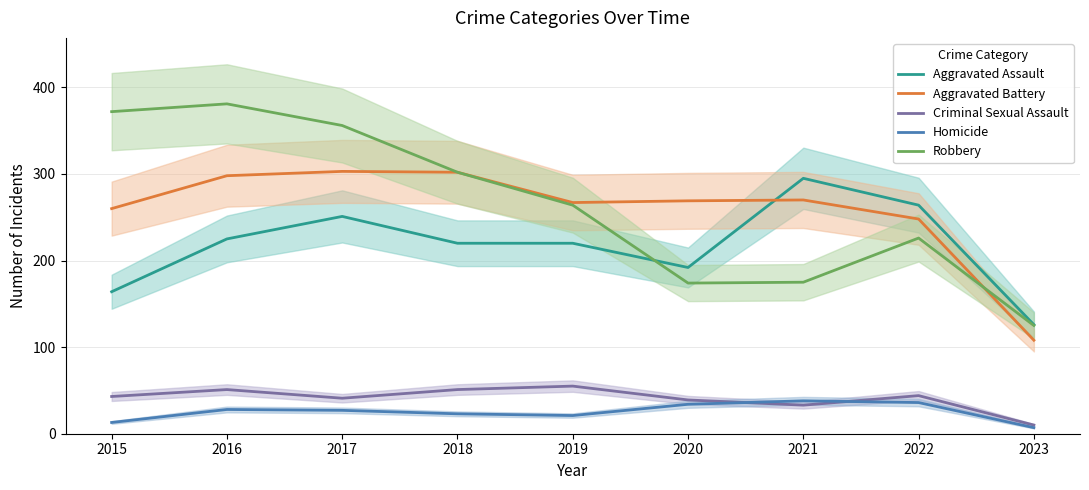

What is the value of the Robbery point at the 3rd from the left?

356